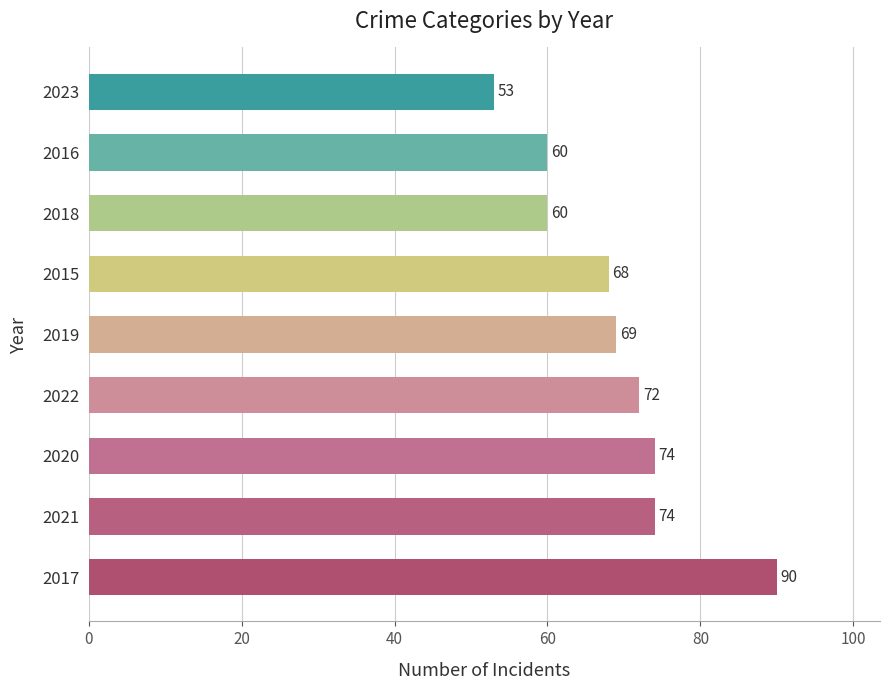

What is the ratio of the value at 2023 to the value at 2020?

0.7